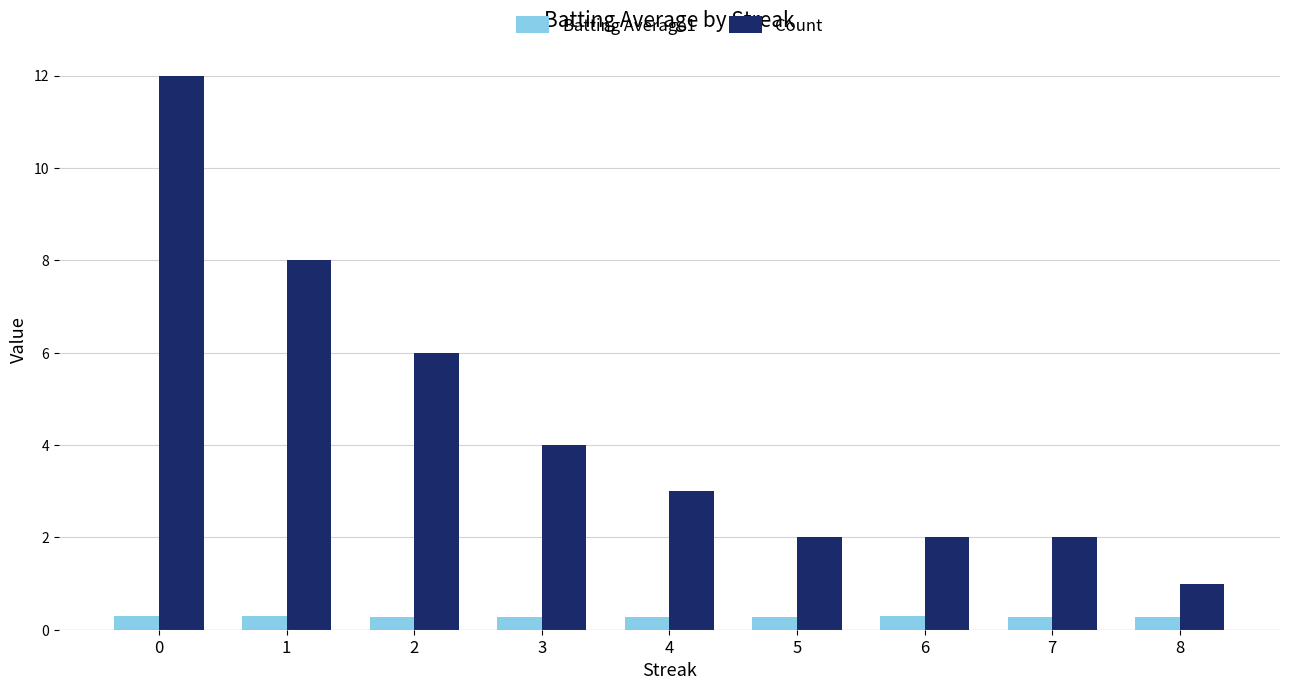

Is it true that Batting Average1 equals 0.3 at 6?

True